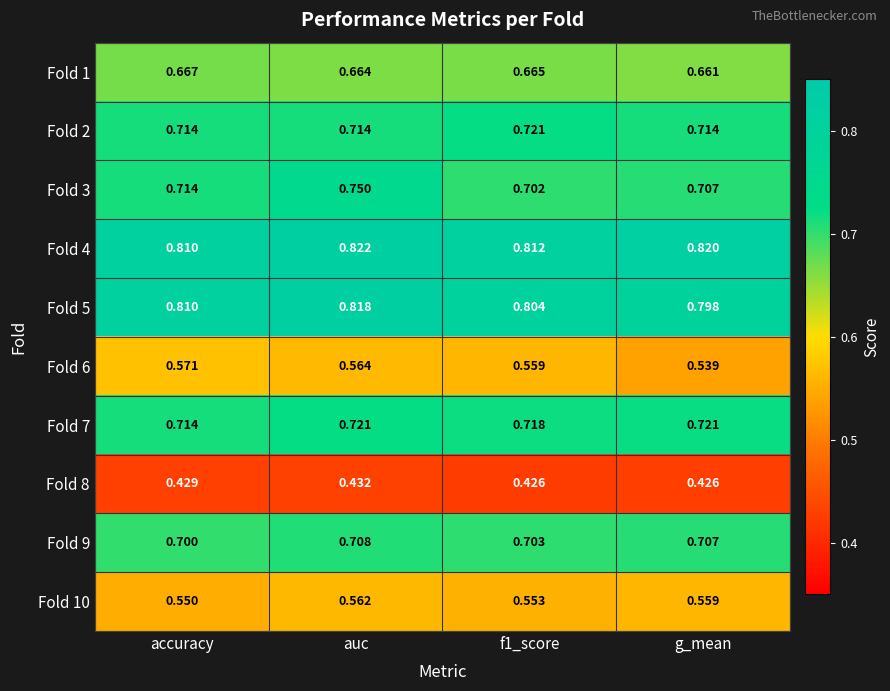

How many data points does each series have?

4